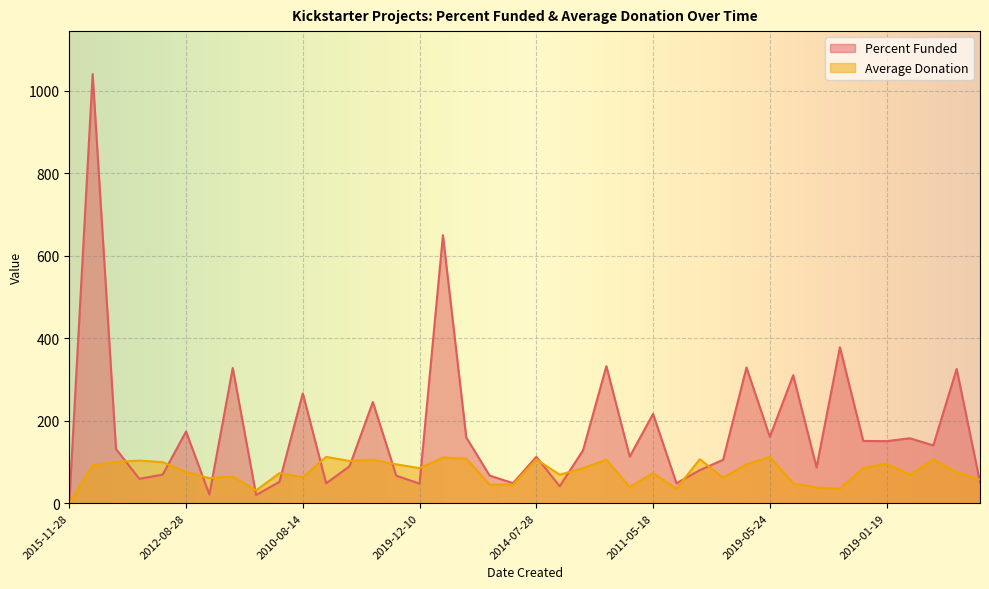

Does the chart display data point markers on the line(s)?

No